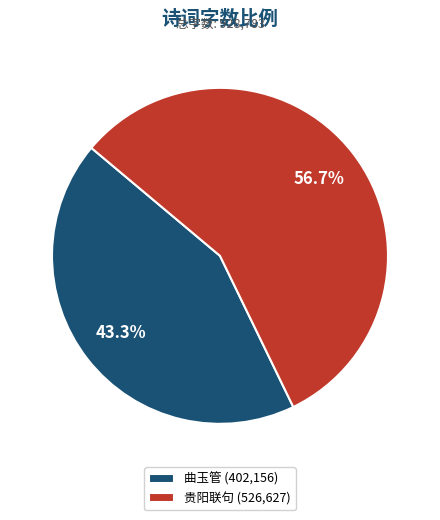

Which category has the biggest portion of the pie?

贵阳联句 (526,627)